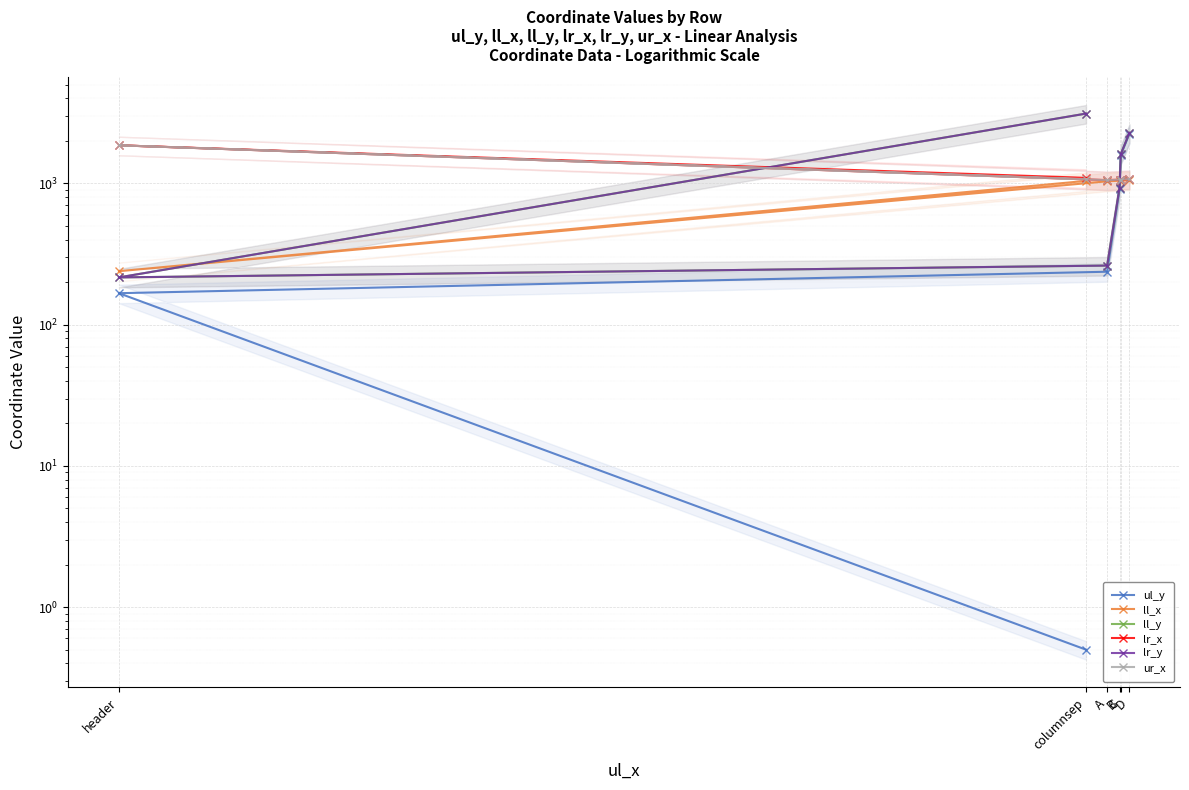

The value of ul_y at columnsep is 0.5. True or false?

True